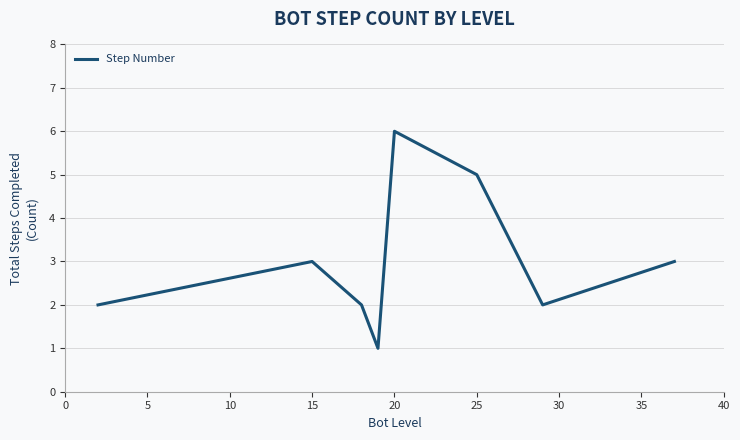

How many interior local peaks (higher than both neighbors) does the data have?

2